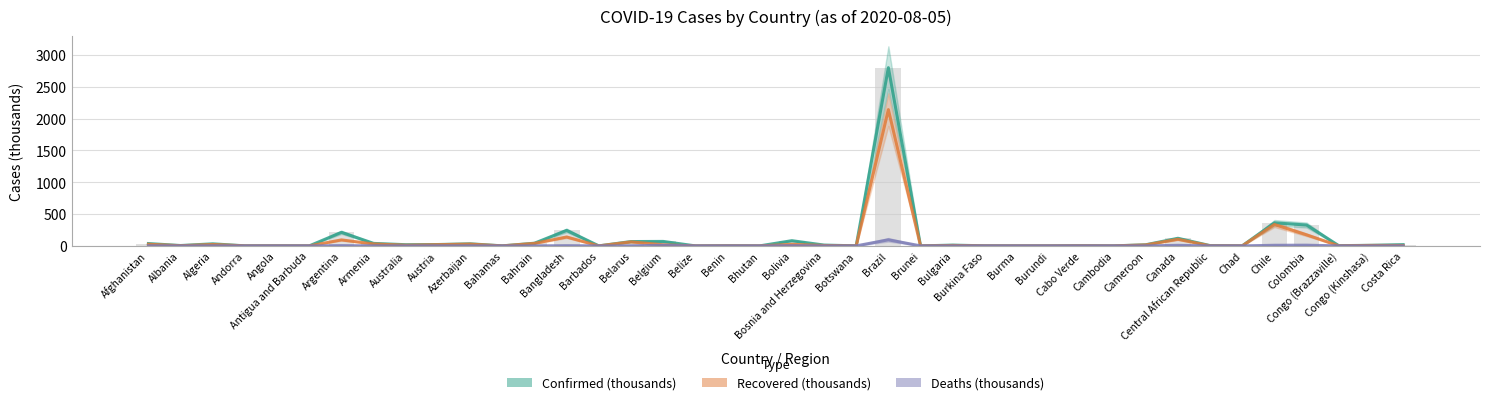

Which series changed the most between Belize and Cameroon?

Confirmed (thousands)